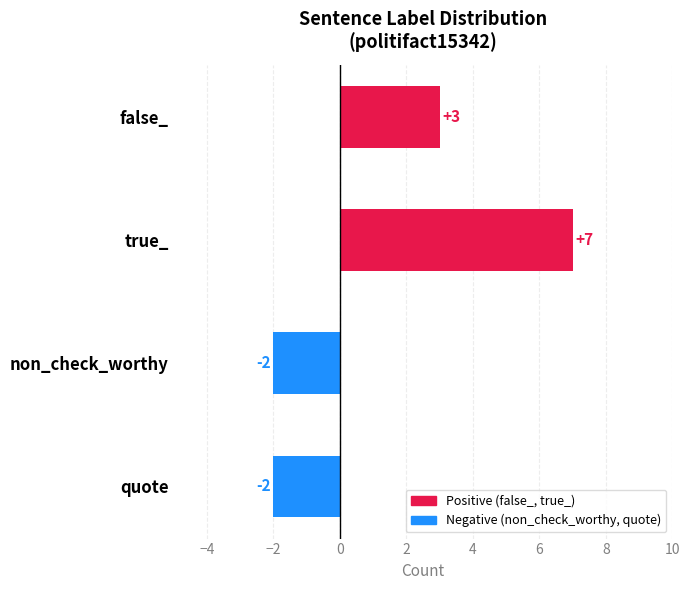

What is the difference between the second highest and minimum values?

5